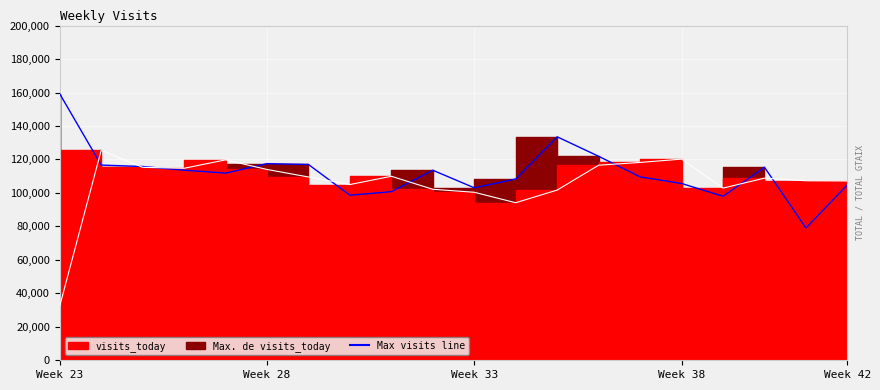

The chart shows a value of 45591 at Week 28. True or false?

False